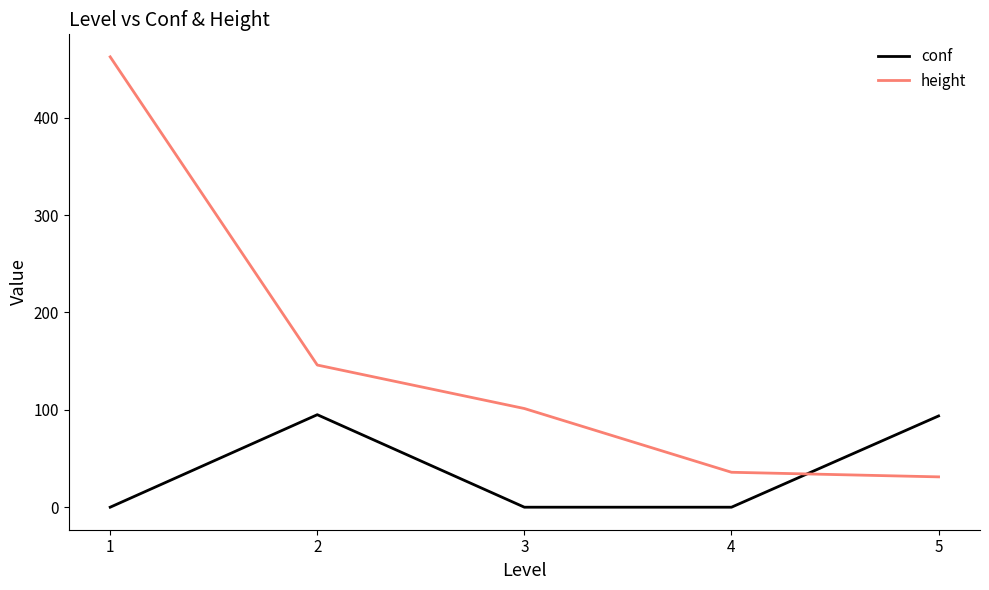

How many times do conf and height cross each other?

1